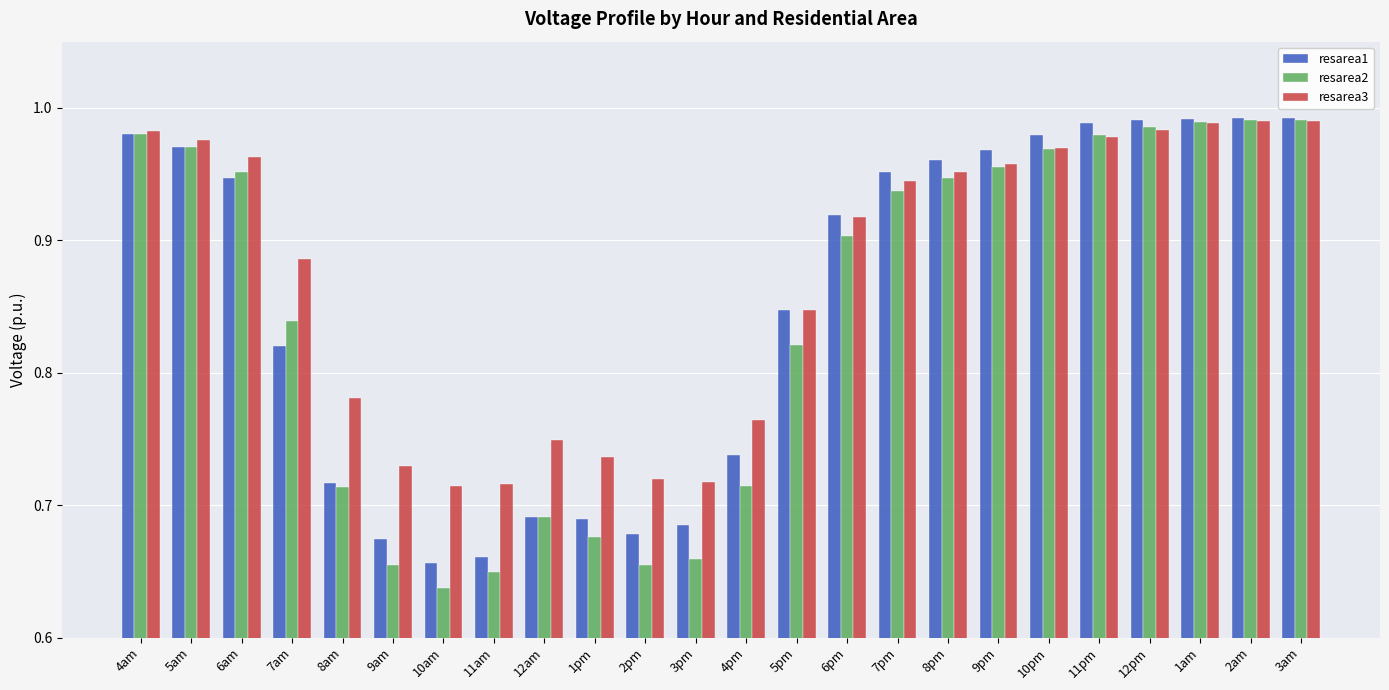

Which series has the largest total across all categories?

resarea3